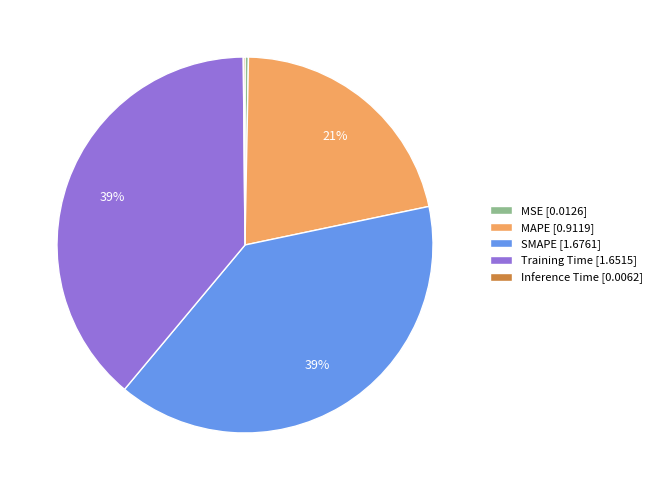

Does any single category account for the majority?

No